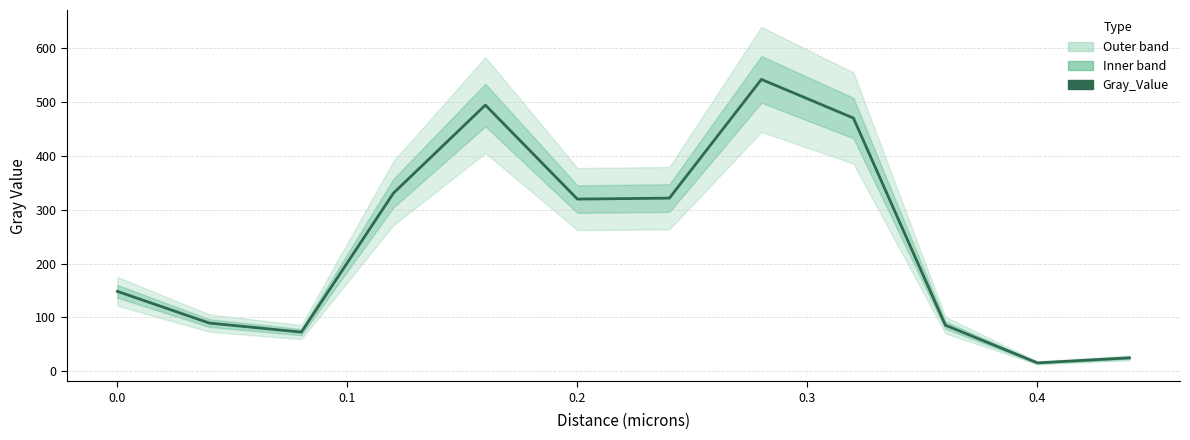

Is it true that the value at 0.1 is 110.4?

False